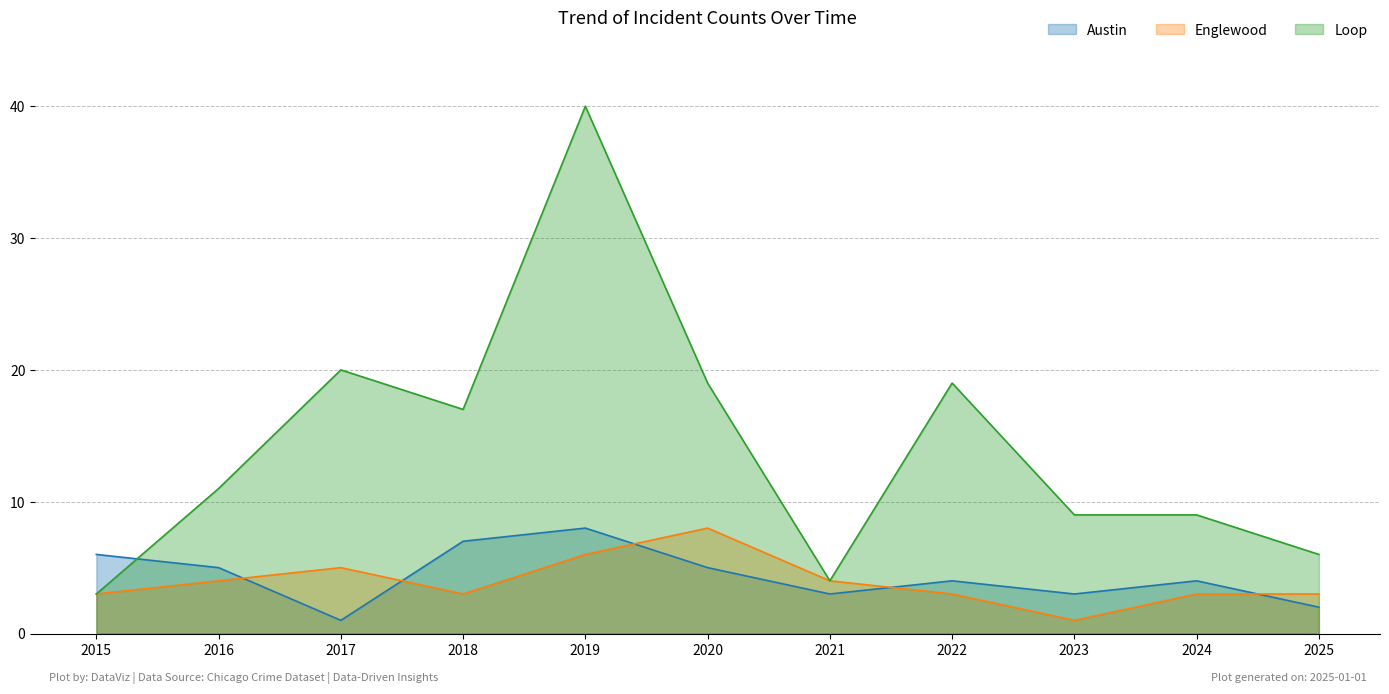

Reading left to right, extract all data points from this chart.

Austin: 2015=6	2016=5	2017=1	2018=7	2019=8	2020=5	2021=3	2022=4	2023=3	2024=4	2025=2
Englewood: 2015=3	2016=4	2017=5	2018=3	2019=6	2020=8	2021=4	2022=3	2023=1	2024=3	2025=3
Loop: 2015=3	2016=11	2017=20	2018=17	2019=40	2020=19	2021=4	2022=19	2023=9	2024=9	2025=6